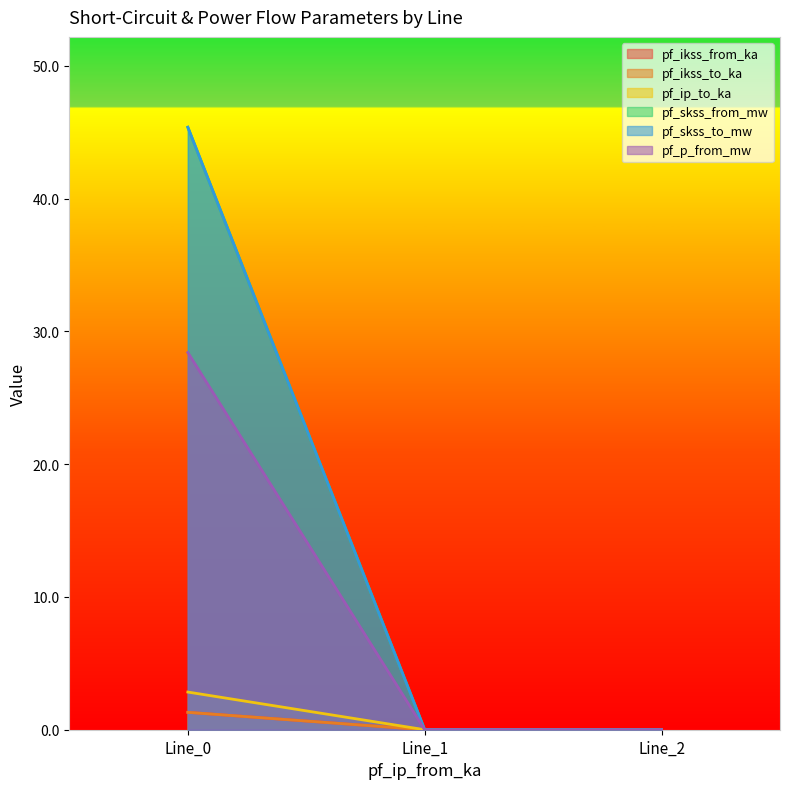

The value of pf_skss_to_mw at Line_2 is -15.5. True or false?

False